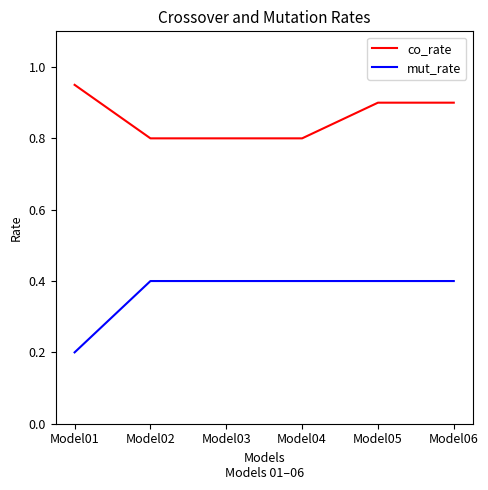

Rank the series by their maximum value, from highest to lowest.

co_rate, mut_rate